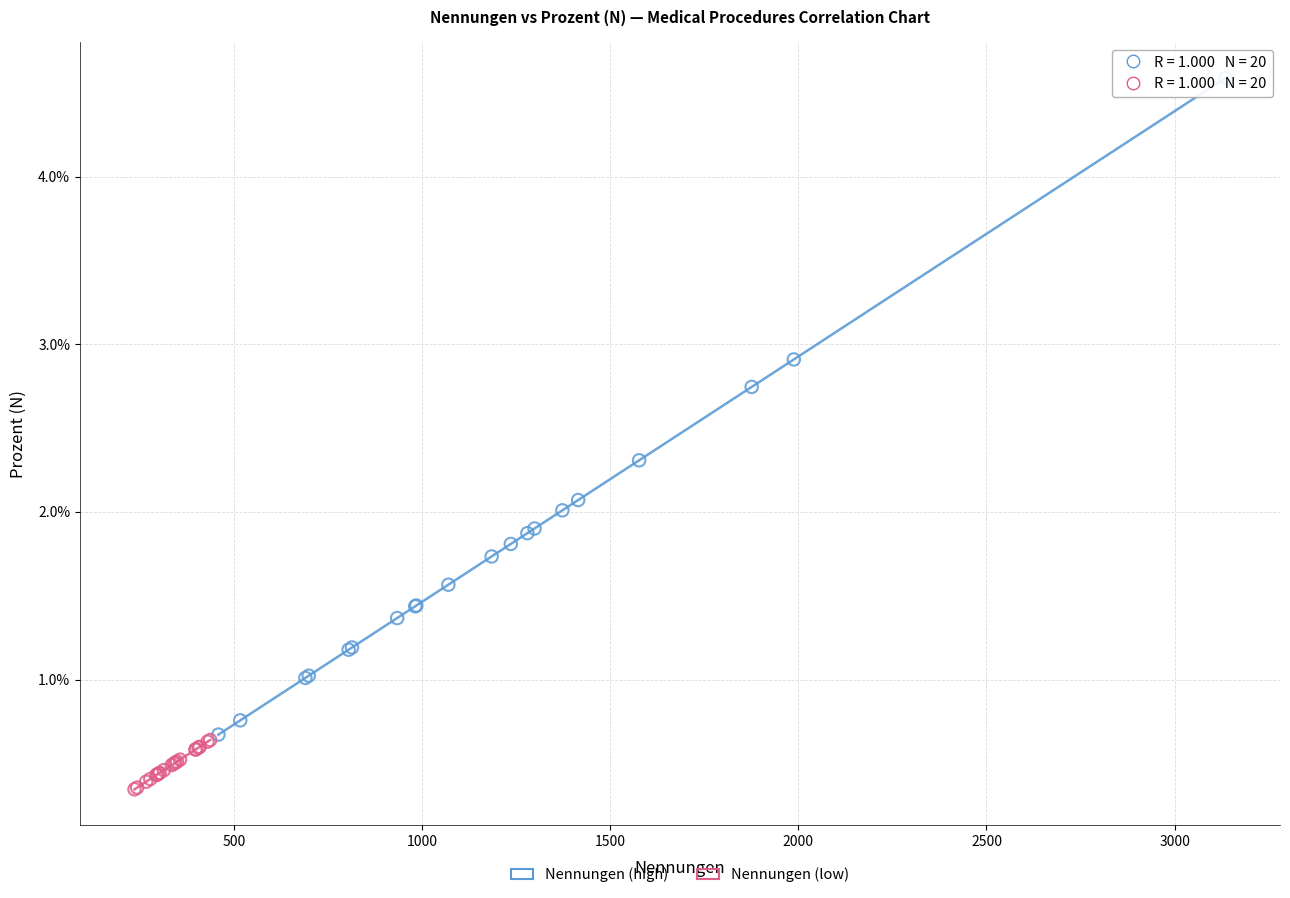

Which series contains the highest Y value?

Nennungen (high)